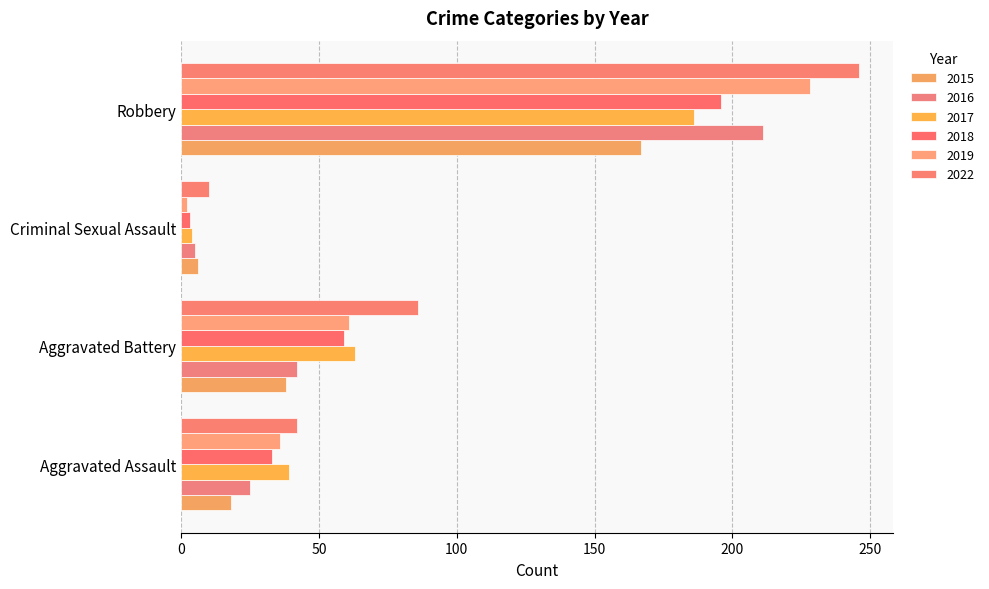

What is the label of the 1st bar from the left?

Aggravated Assault